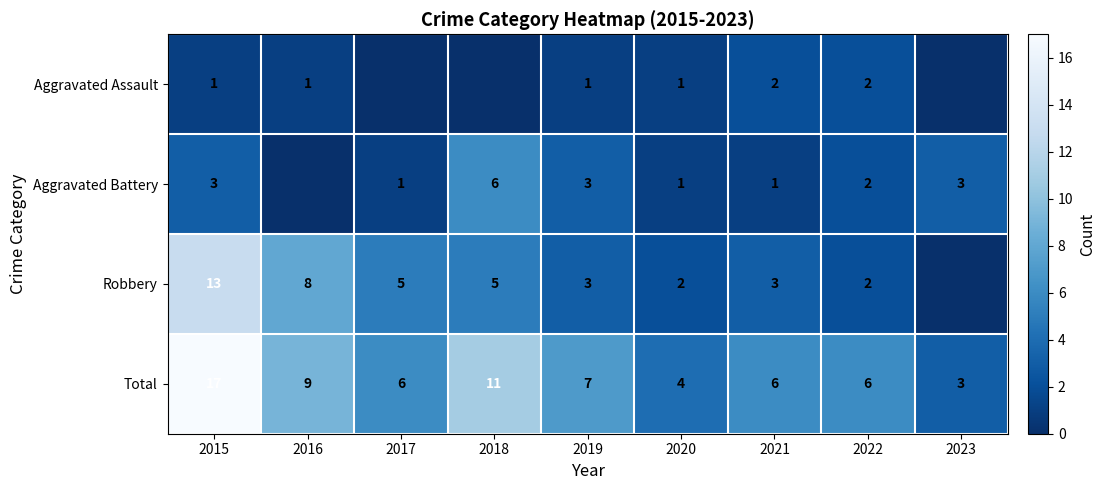

At which label does Total first exceed 6?

2015